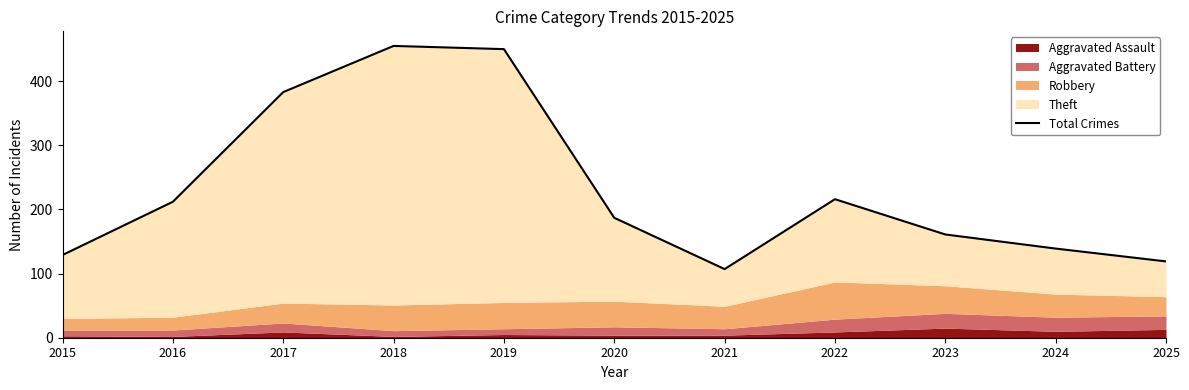

How many points are higher than both their immediate neighbors (excluding endpoints)?

2